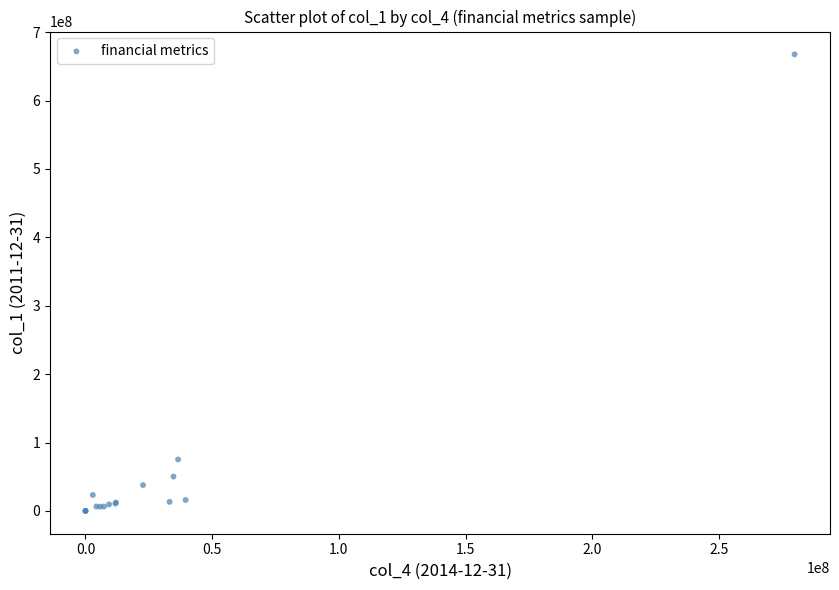

What Y value in the scatter plot is closest to 333784500?

75180000.0